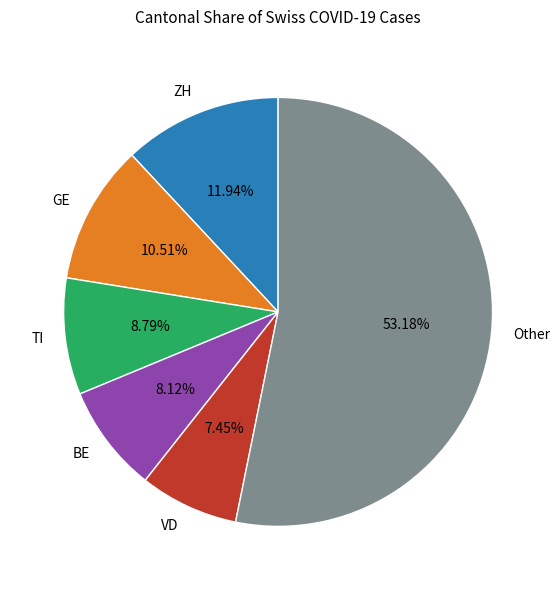

How many slices are in this pie chart?

6